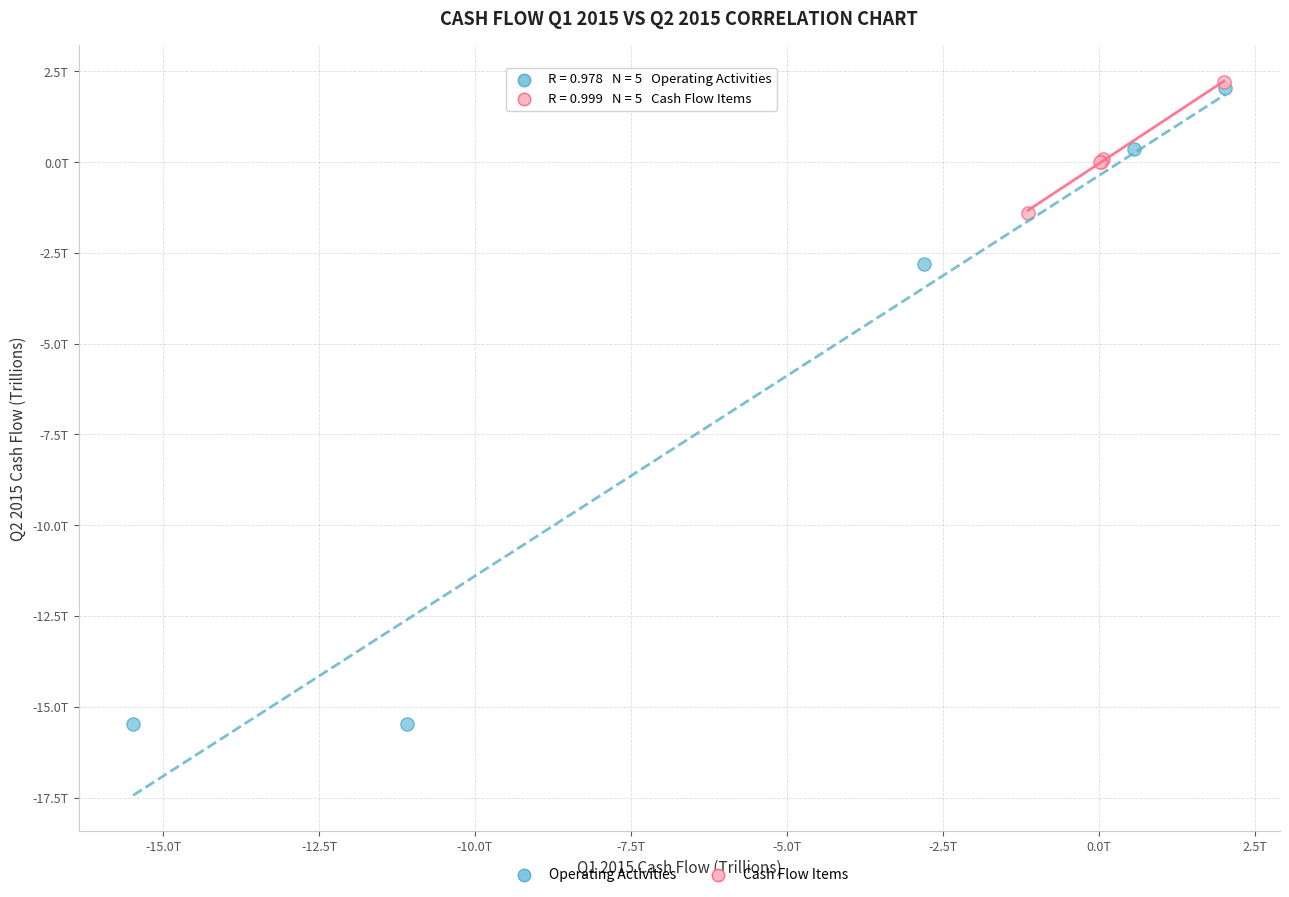

What are all the series names shown in the legend?

Operating Activities, Cash Flow Items